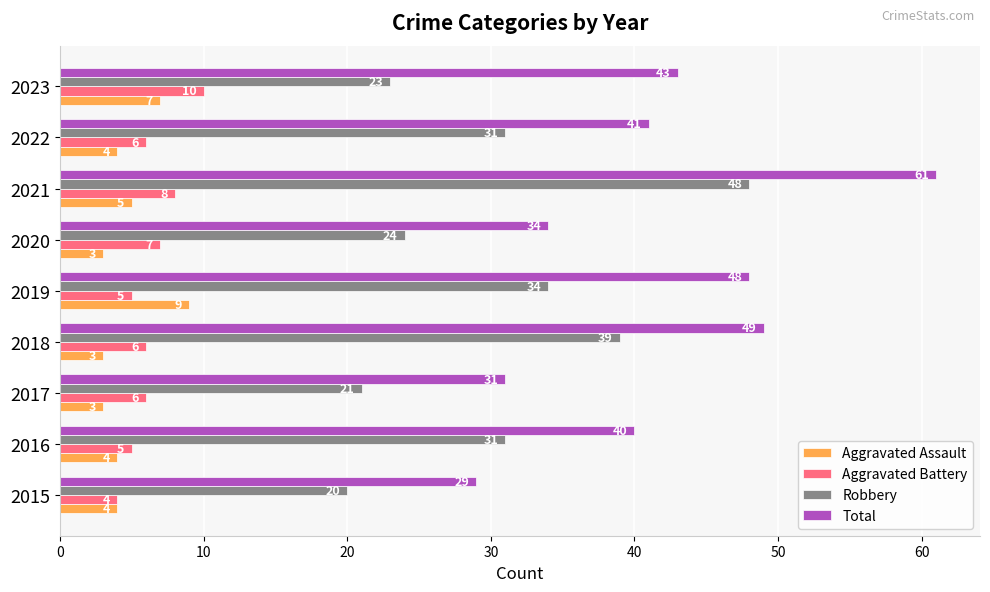

At which category is the sum across all series the highest?

2021